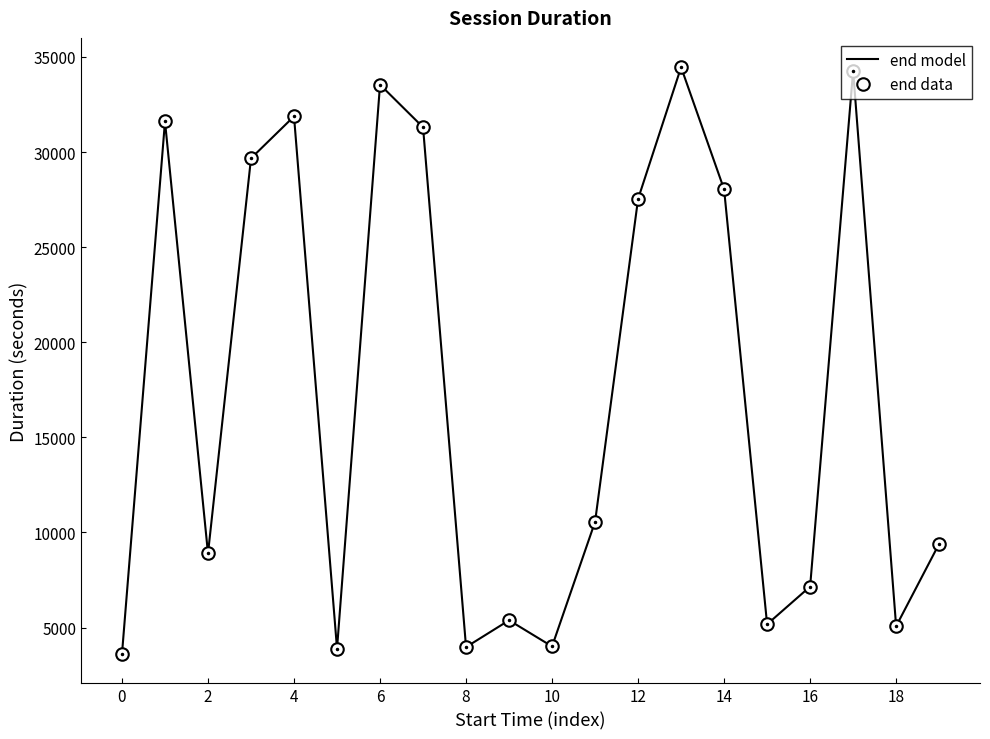

Reading right to left, what are all the values shown in this chart?

end model: 9406	5073	34267	7157	5175	28037	34458	27535	10564	4010	5385	3976	31304	33542	3891	31875	29669	8898	31609	3610
end data: 9406	5073	34267	7157	5175	28037	34458	27535	10564	4010	5385	3976	31304	33542	3891	31875	29669	8898	31609	3610